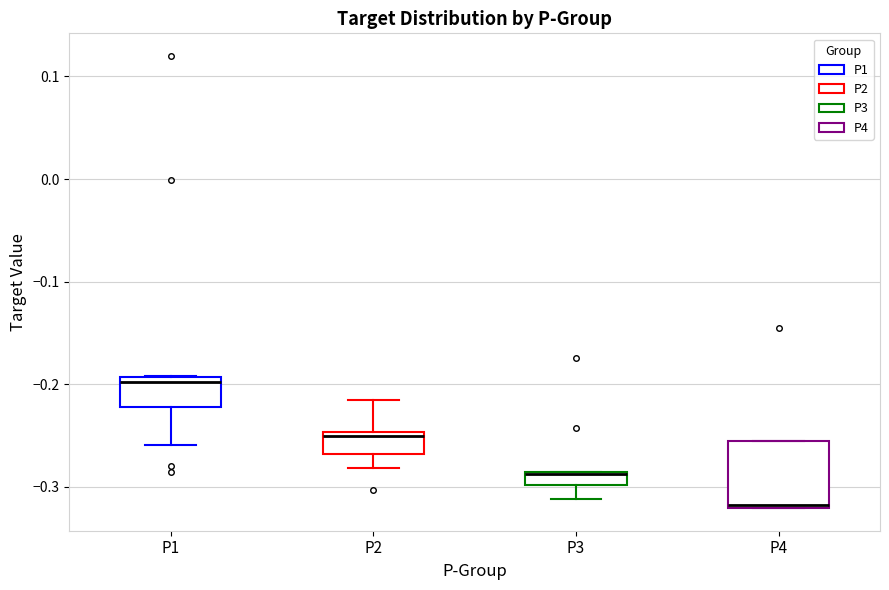

Where does the upper whisker of the box for P2 end on the y-axis? The values are not printed on the chart, so give them approximately, as read against the axis.

-0.22